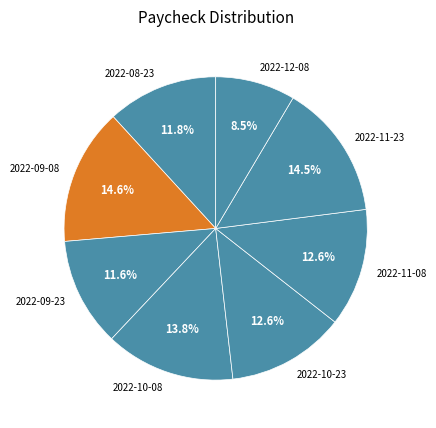

To the nearest percent, what is the combined percentage of 2022-09-08 and 2022-08-23?

26%